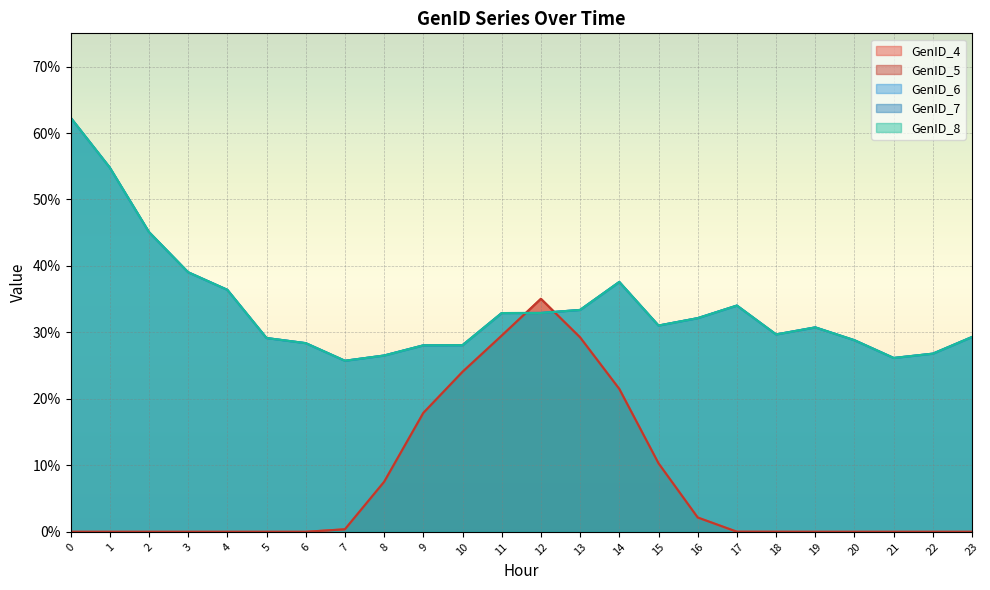

Which series has the widest spread of values?

GenID_6